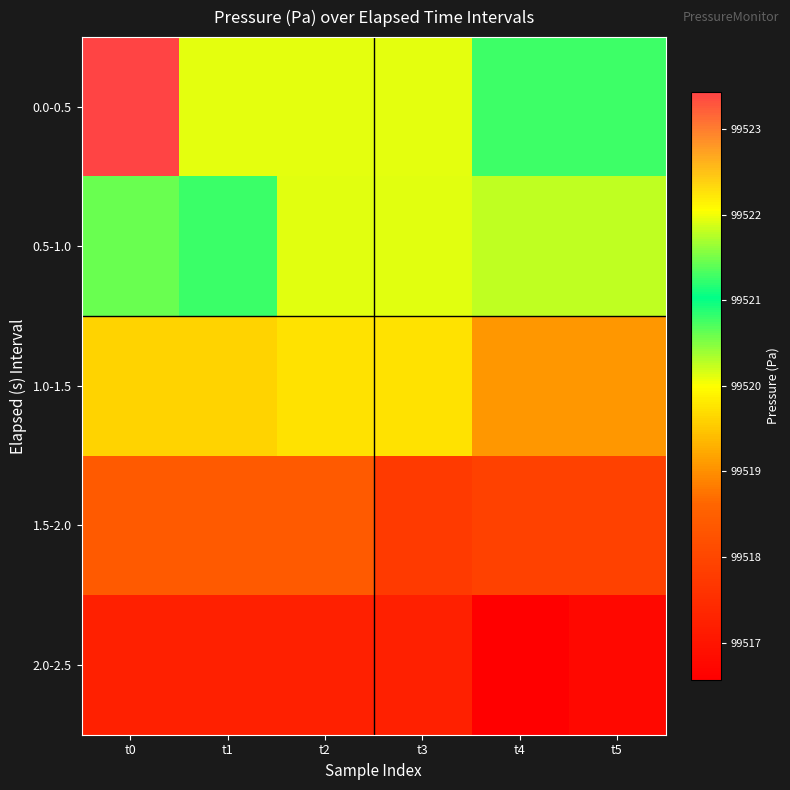

Which has a higher value, t5 or t2?

t2